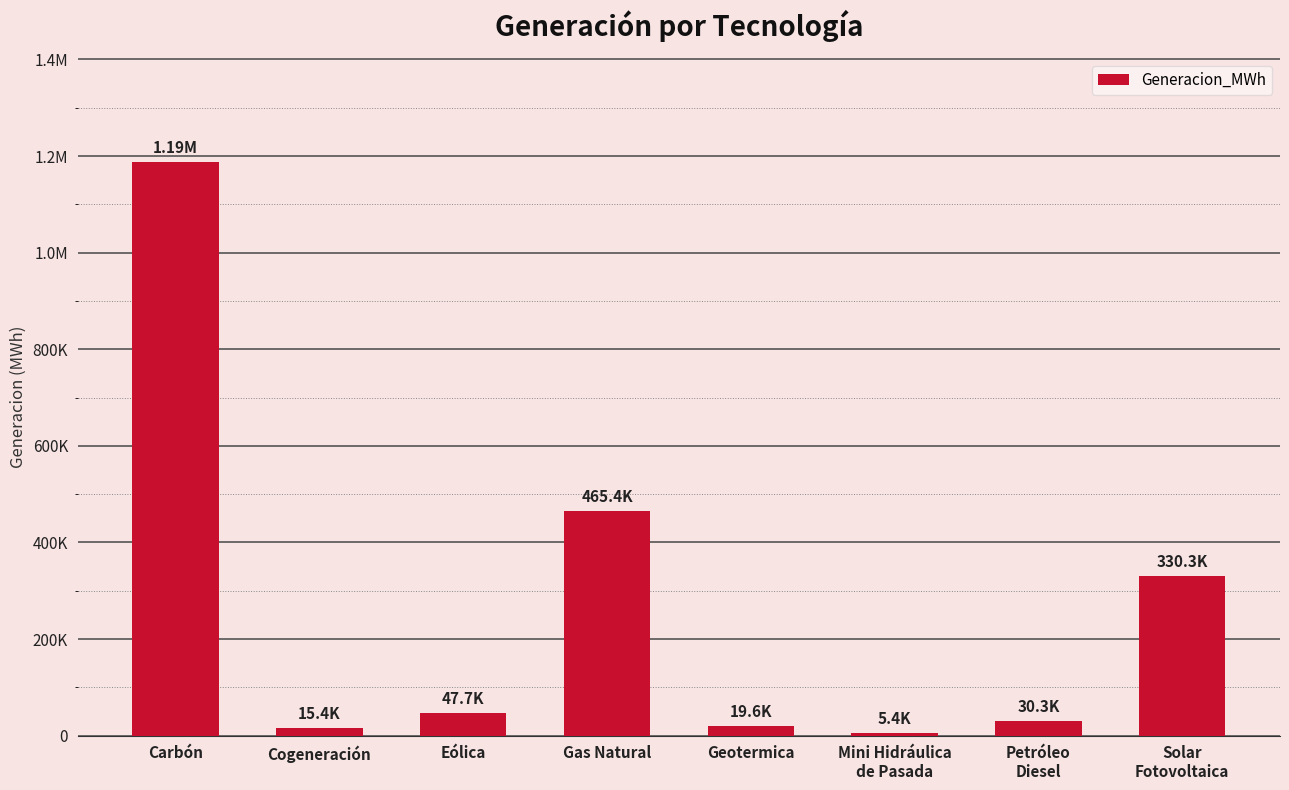

What is the label of the 6th bar from the left?

Mini Hidráulica
de Pasada